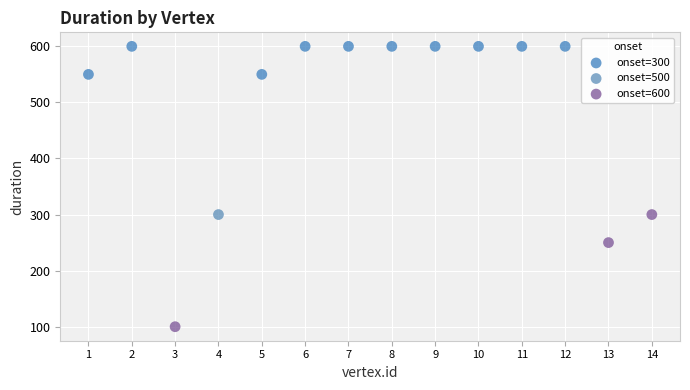

What are all the series names shown in the legend?

onset=300, onset=500, onset=600